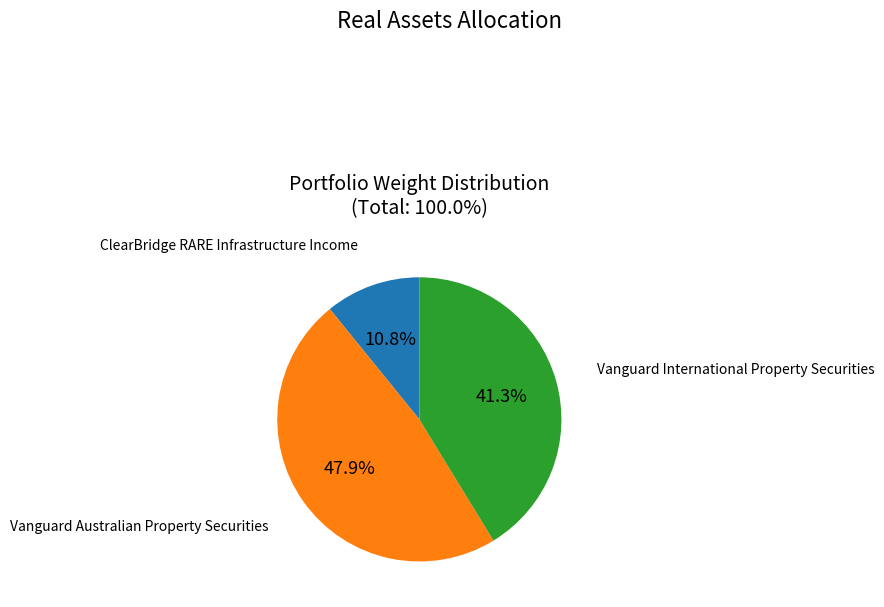

Does any single category account for the majority?

No